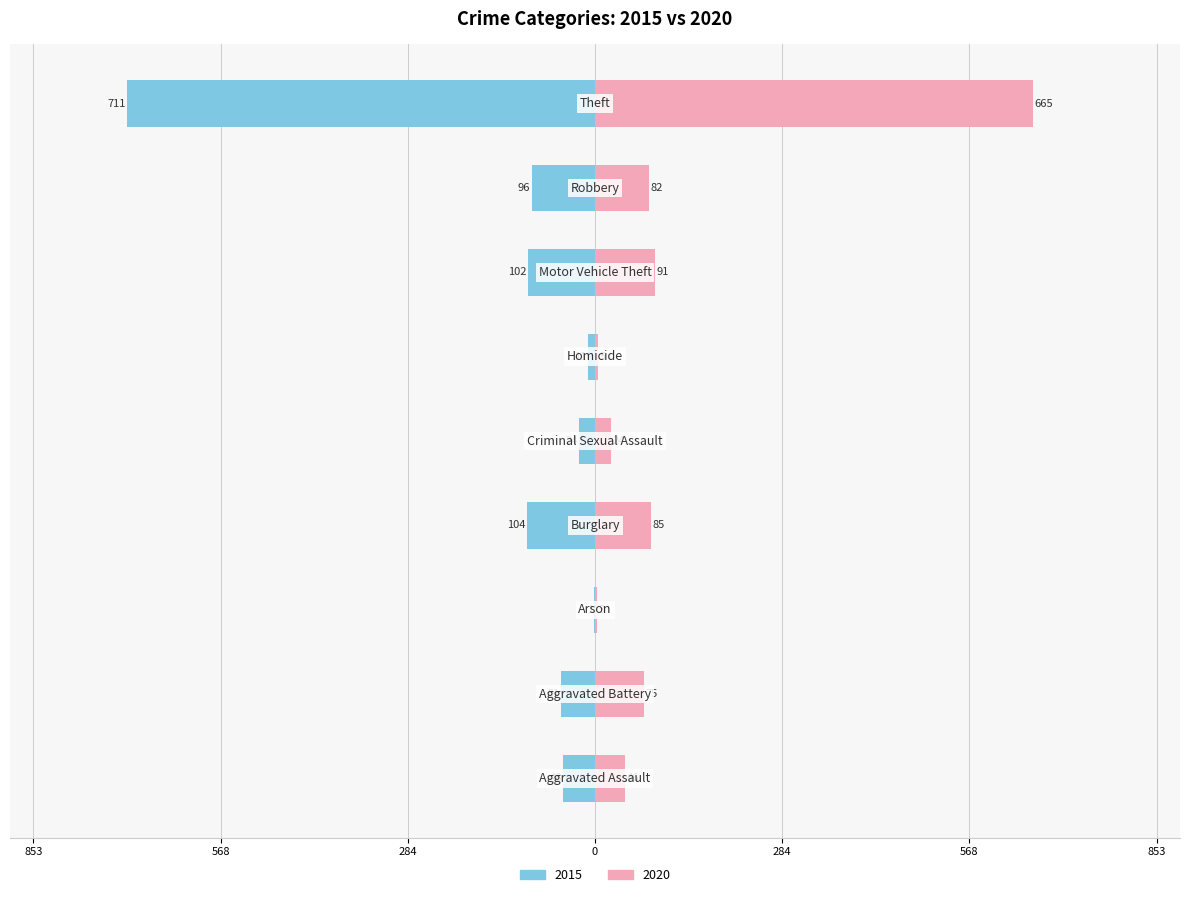

Is it true that 2020 equals 5 at Homicide?

True